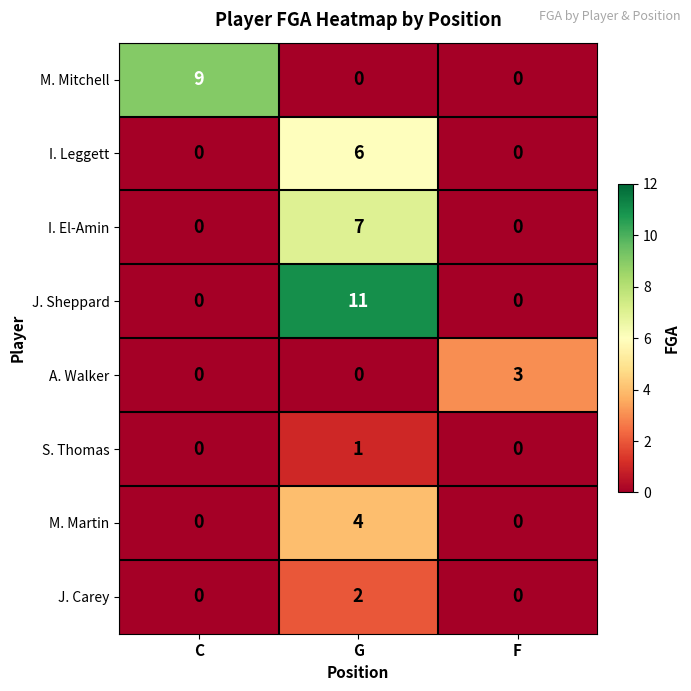

Count the J. Carey values in the range 0 to 2.

3